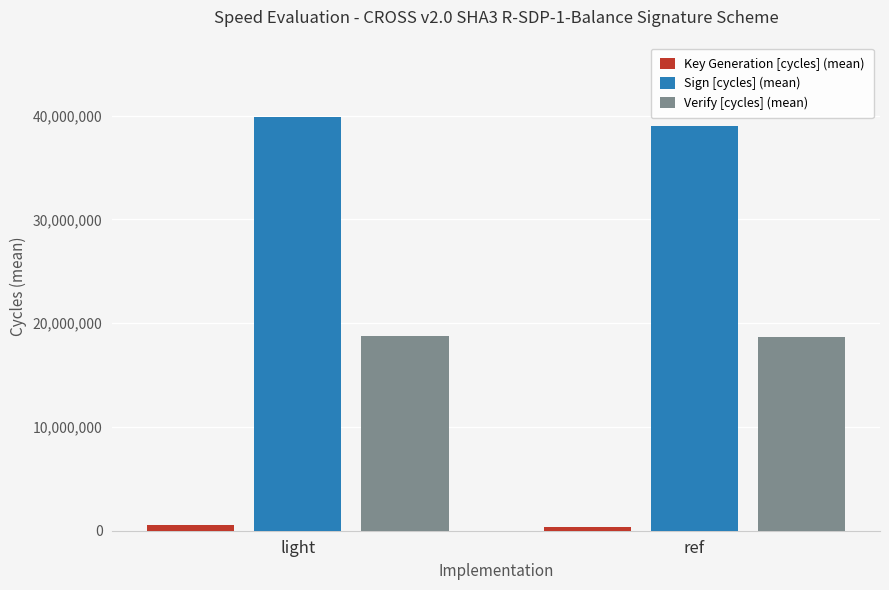

List the series in order of their overall mean, lowest first.

Key Generation [cycles] (mean), Verify [cycles] (mean), Sign [cycles] (mean)